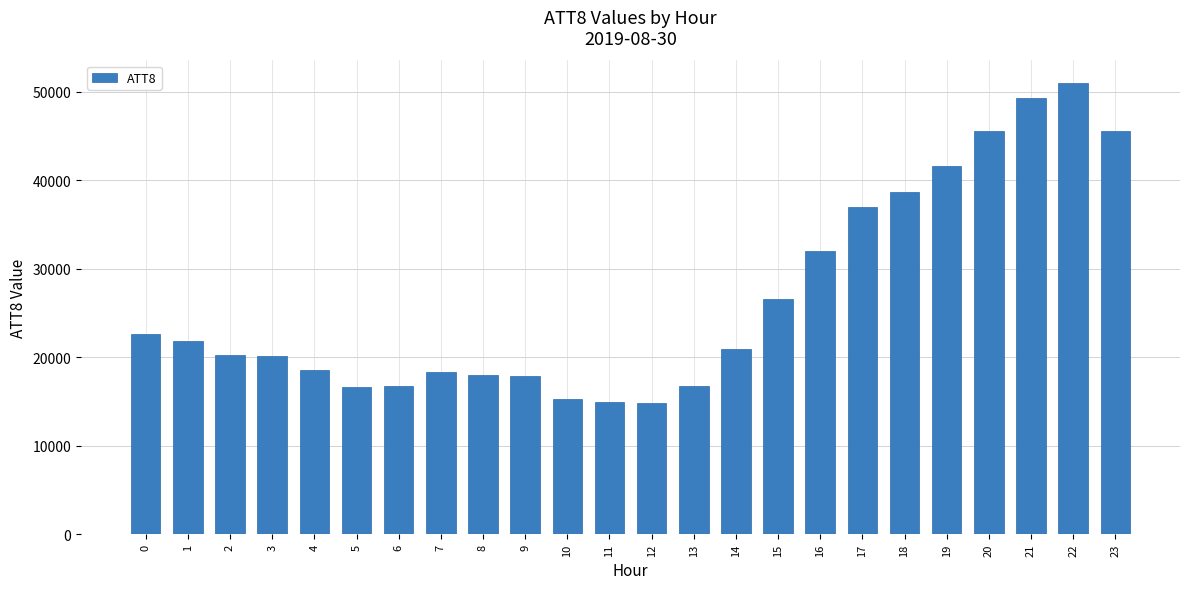

What is the smallest value displayed?

14800